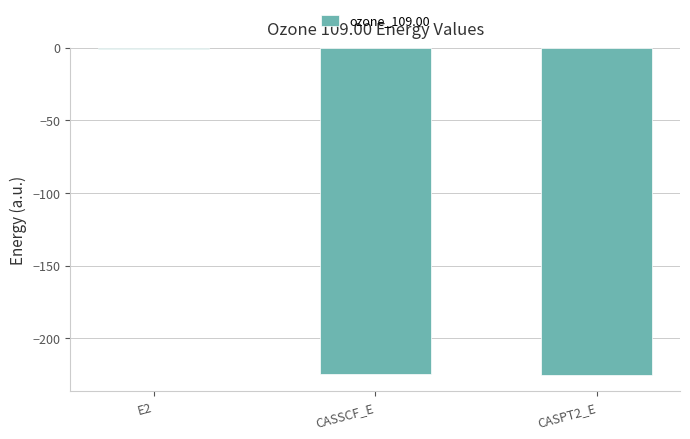

Which label corresponds to the largest value in the chart?

E2